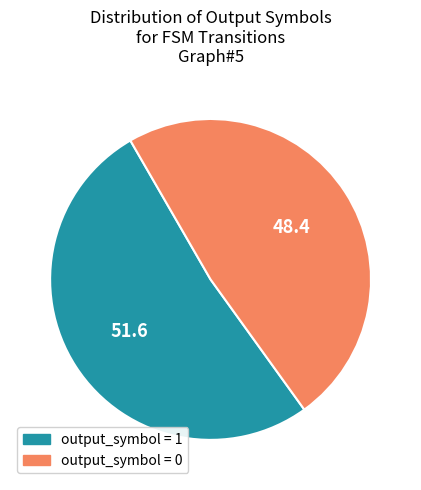

Which slice is the largest?

output_symbol = 1